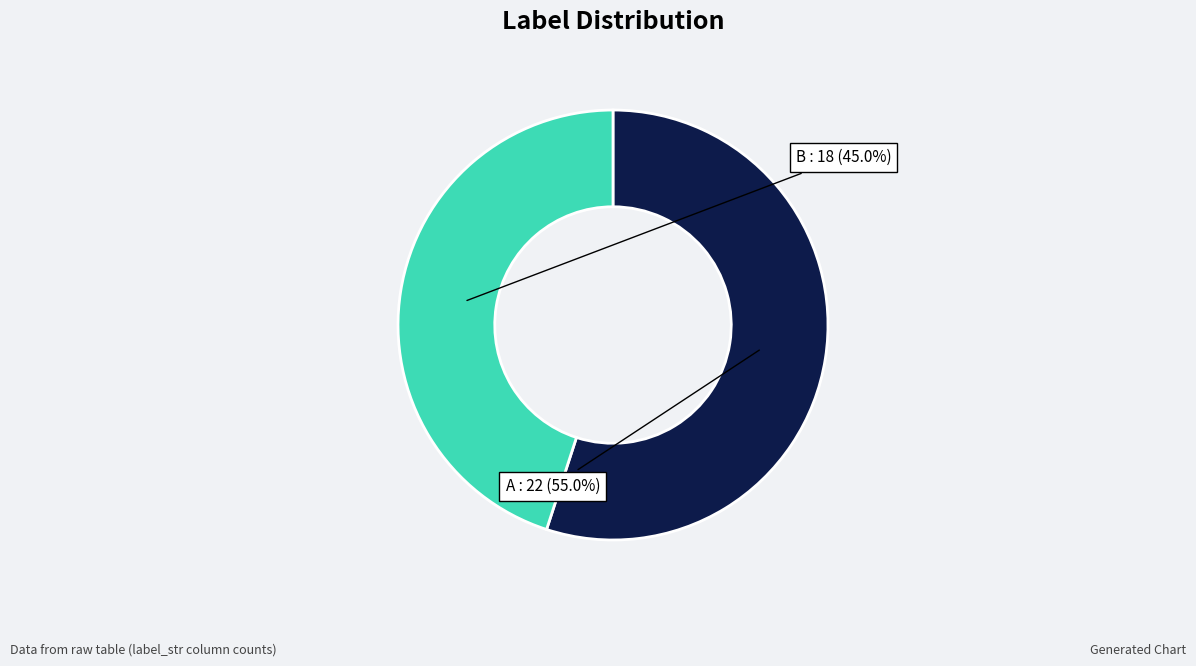

Does any single category account for the majority?

Yes